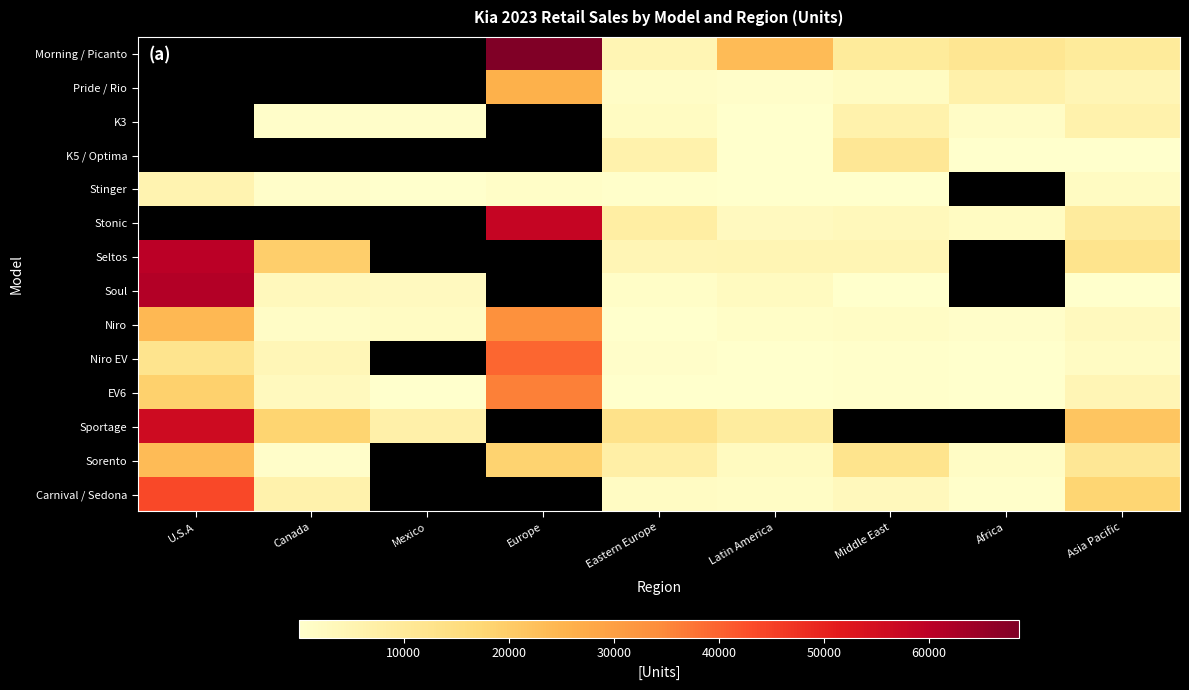

Between Middle East and Eastern Europe, which is larger?

Middle East